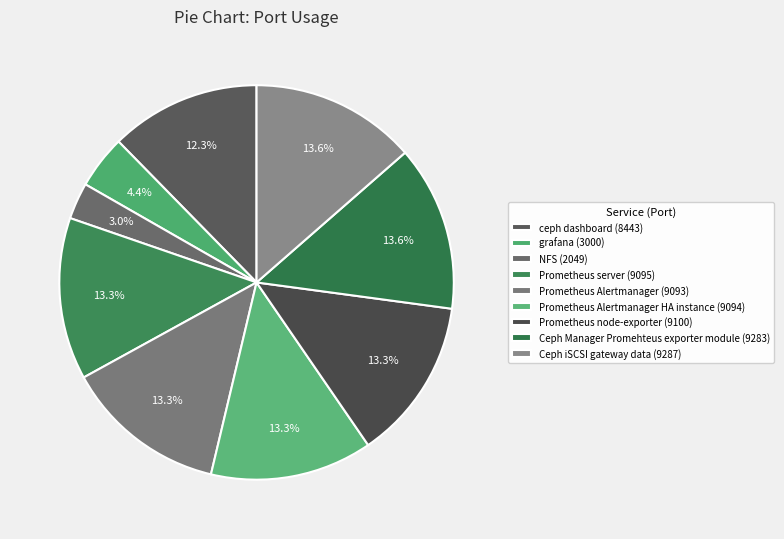

Which slice is the smallest?

NFS